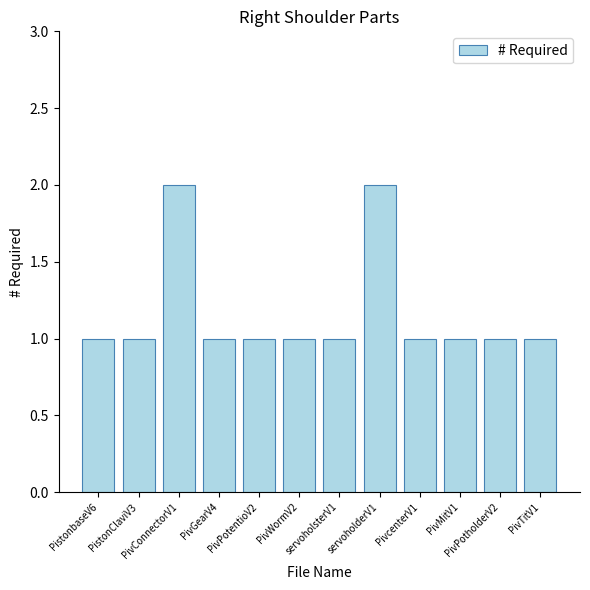

How many bars are there in total?

12